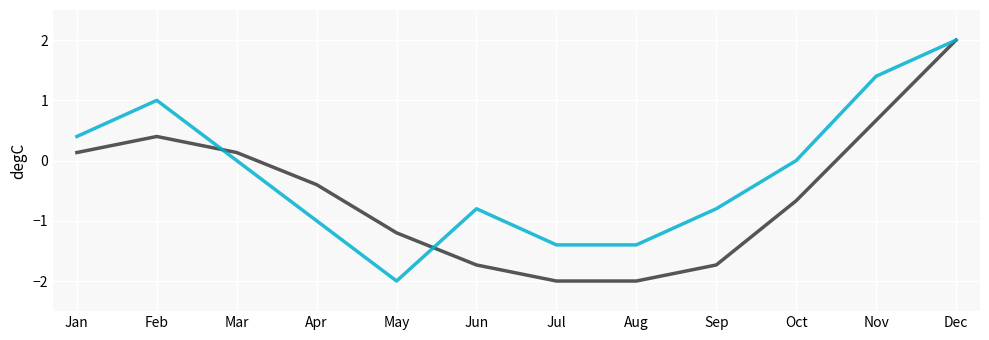

What is the spread (max minus min) of values at Jan?

0.3